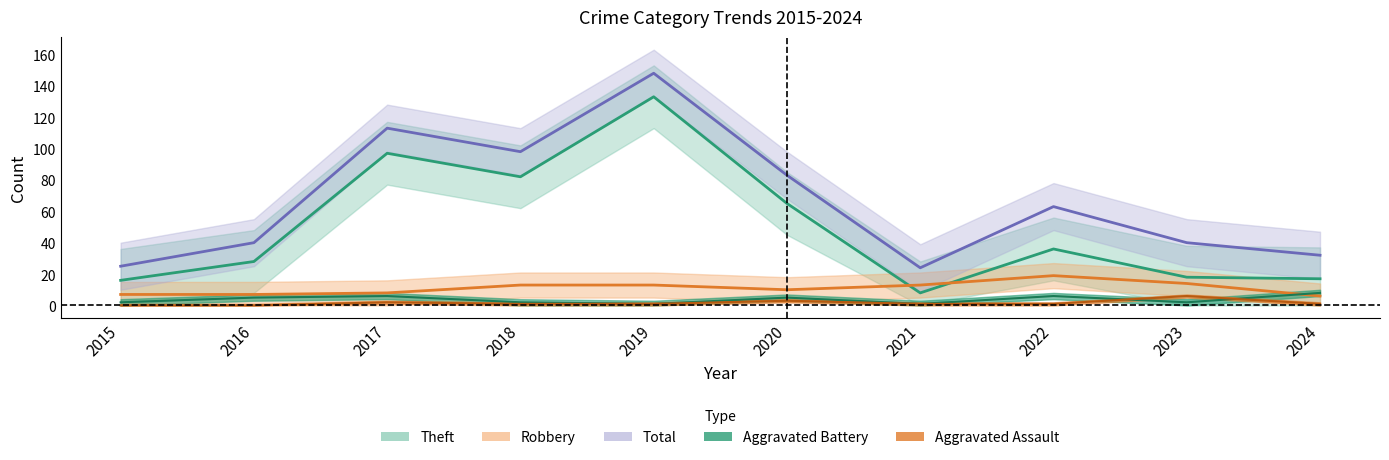

List the series in order of their peak value, lowest first.

Aggravated Assault, Aggravated Battery, Robbery, Theft, Total